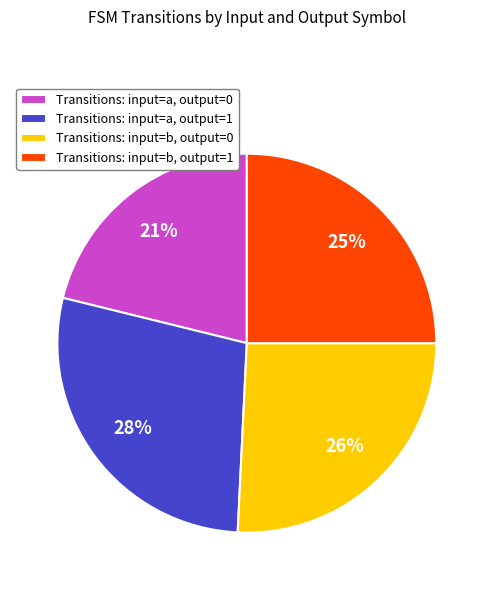

Is the sum of Transitions: input=a, output=1 and Transitions: input=a, output=0 greater than half?

No